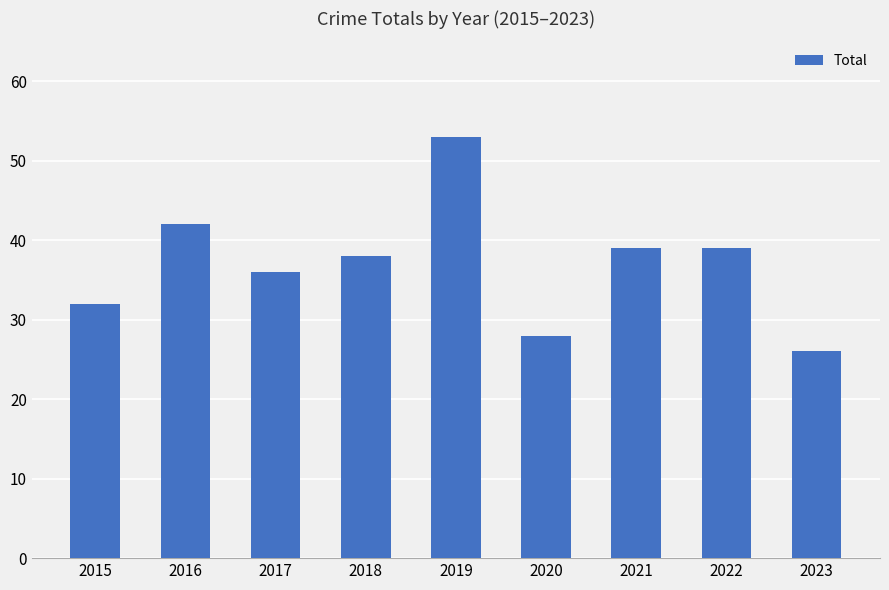

At which category does the chart reach its minimum across all series?

2023